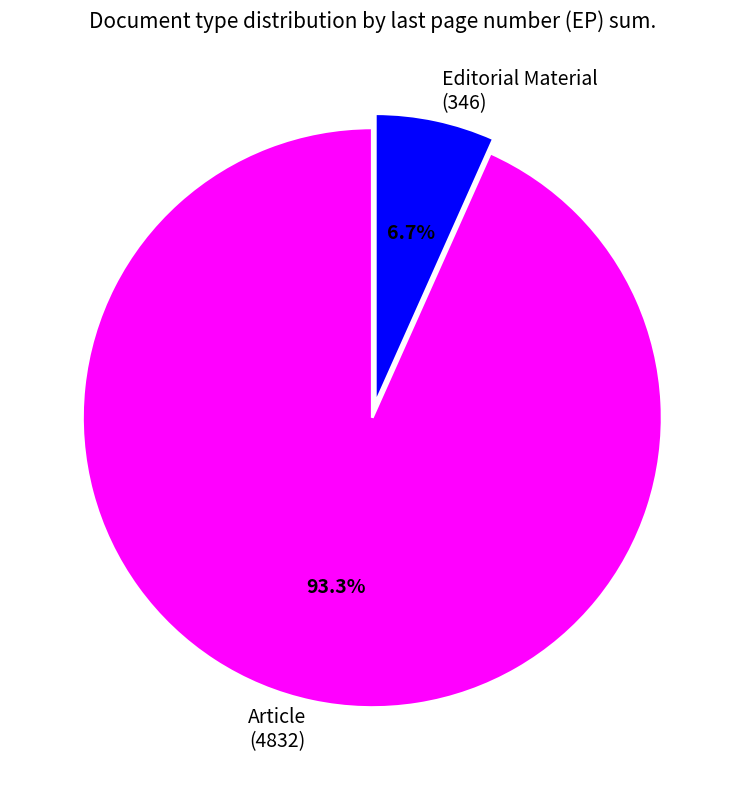

Which category has the smallest portion of the pie?

Editorial Material